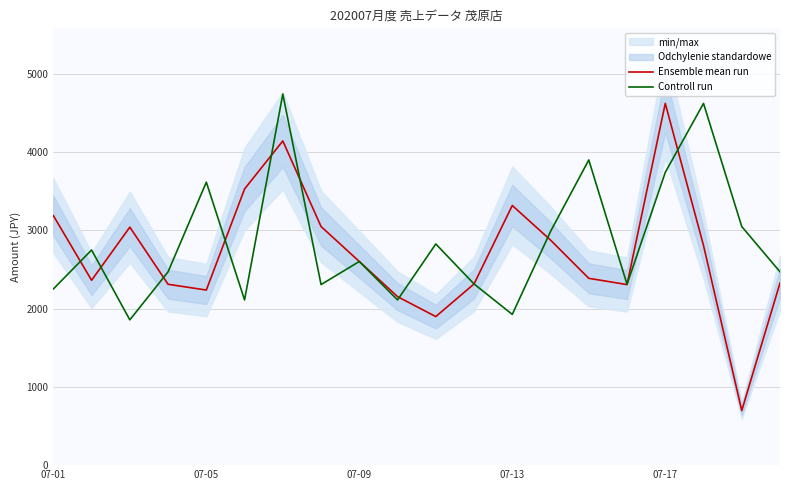

Between 15 and 7, which is larger?

7